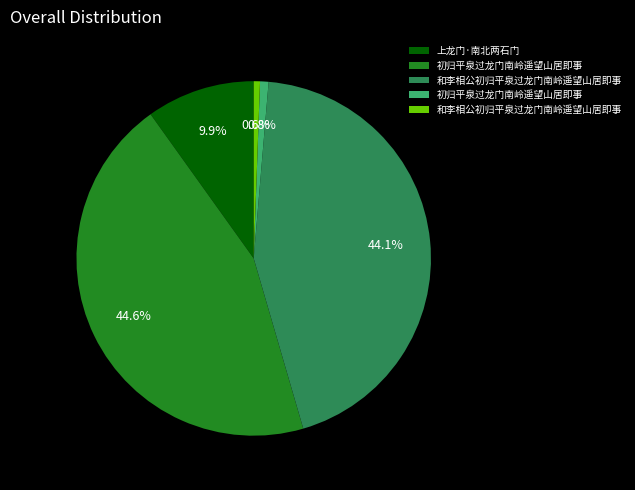

Does any single category account for the majority?

No